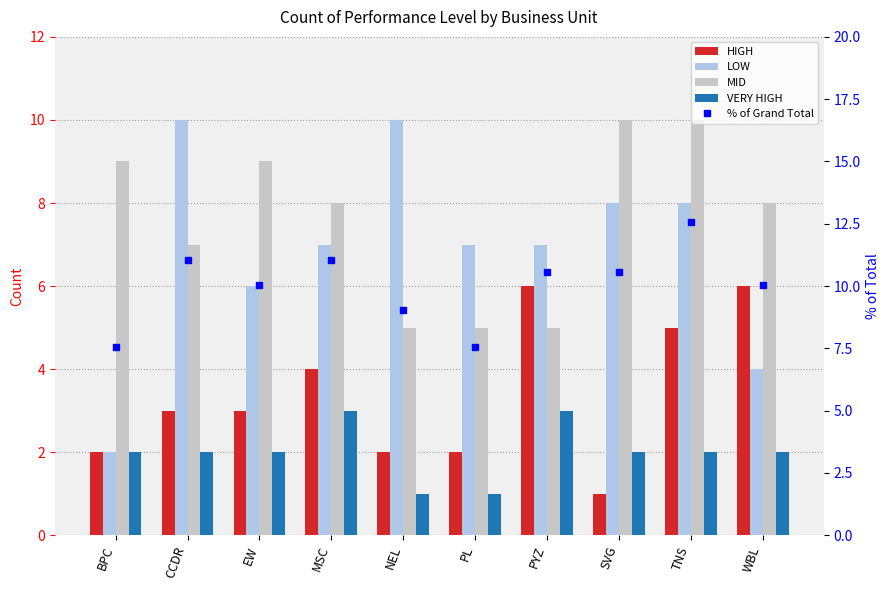

What are all the series names shown in the legend?

HIGH, LOW, MID, VERY HIGH, % of Grand Total